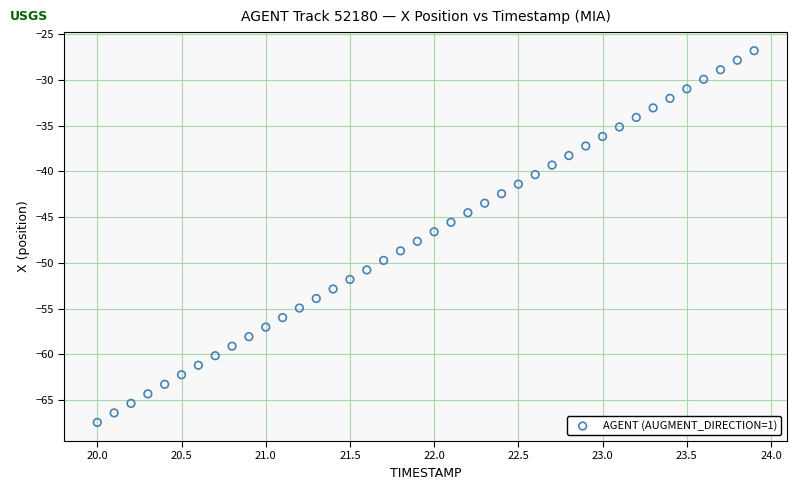

What is the range of Y values (max minus min)?

40.7